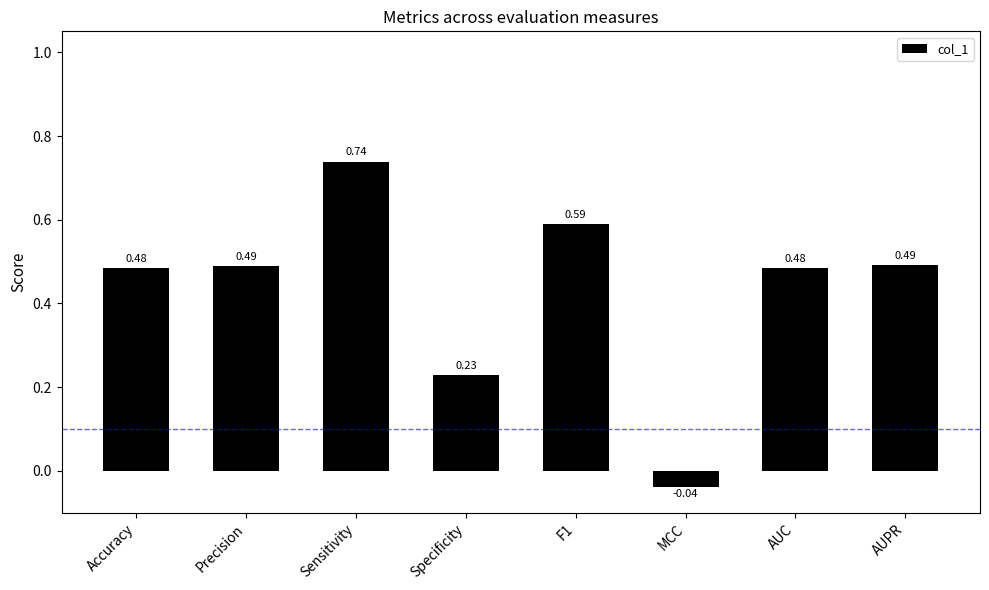

What is the label of the 8th bar from the left?

AUPR